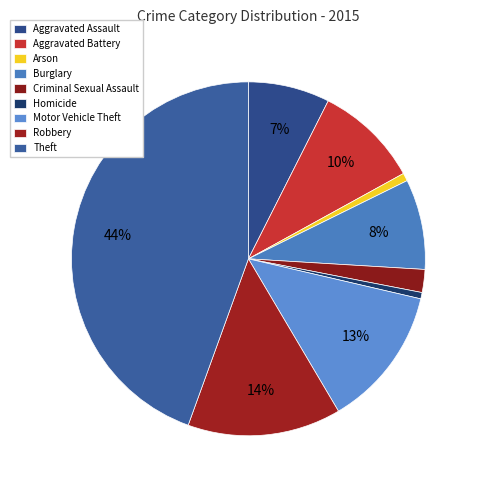

Combined, do Robbery and Homicide account for over 50%?

No